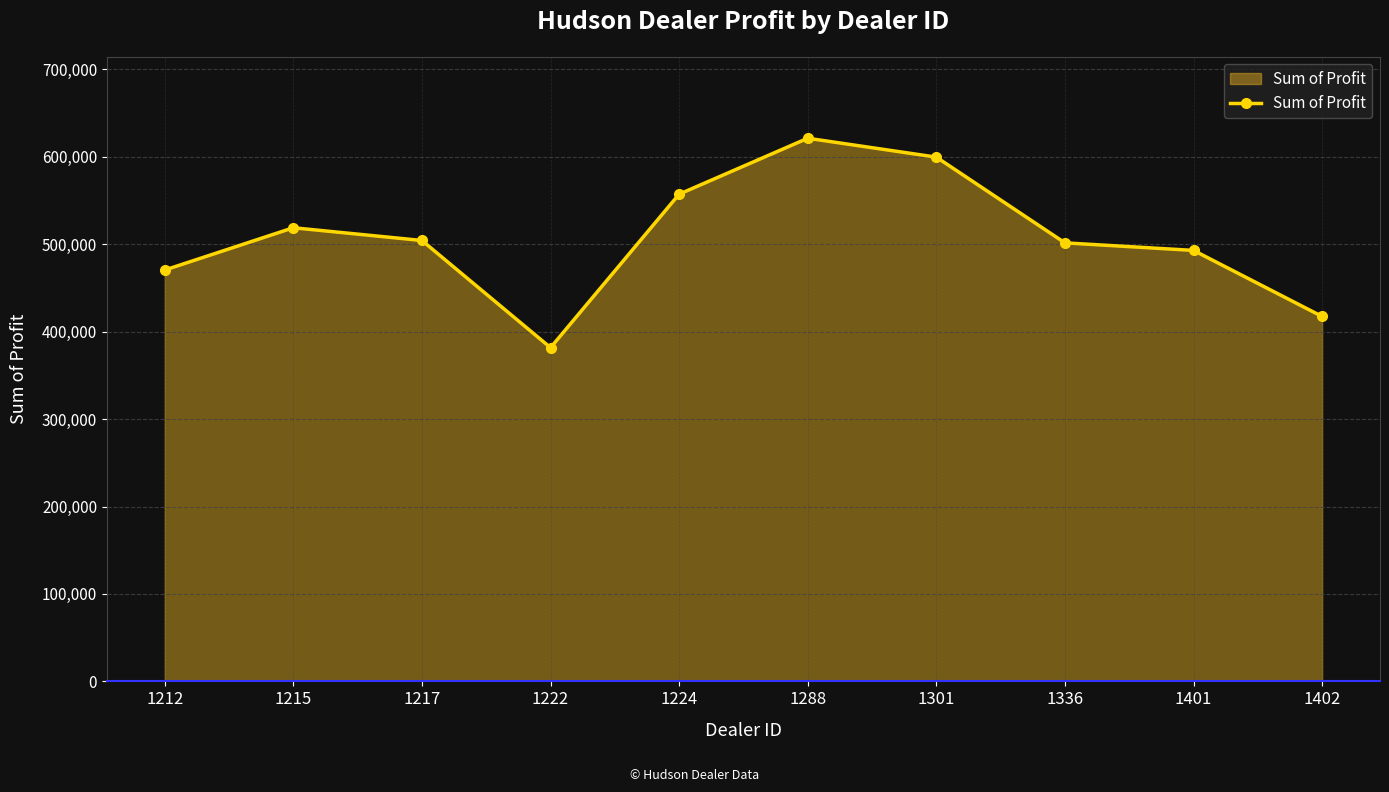

What is the sum of the values at 1222 and 1401?

874537.0